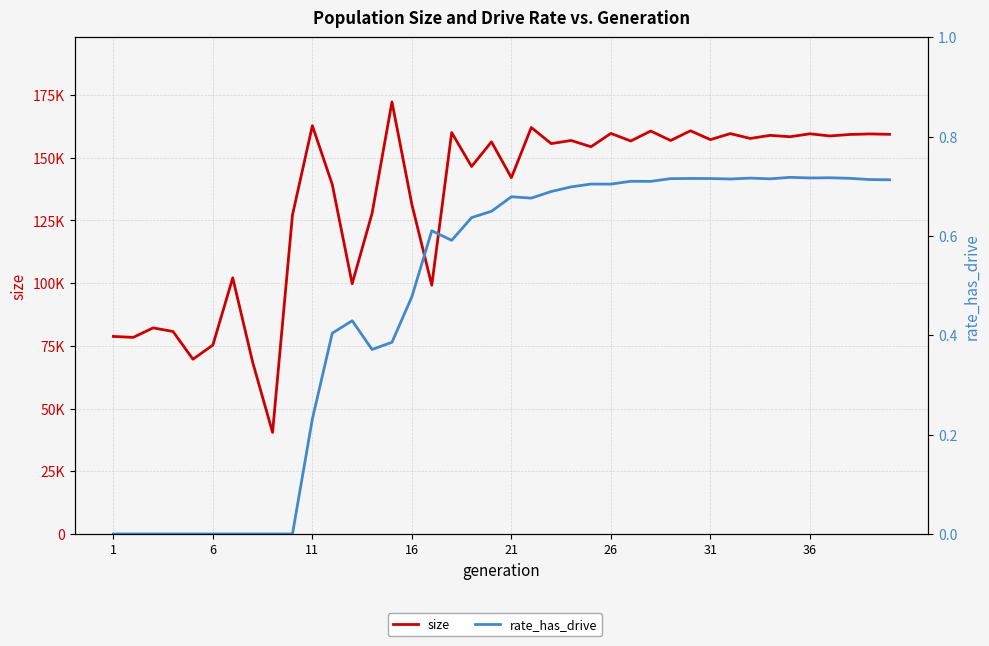

Which series has the widest spread of values?

size